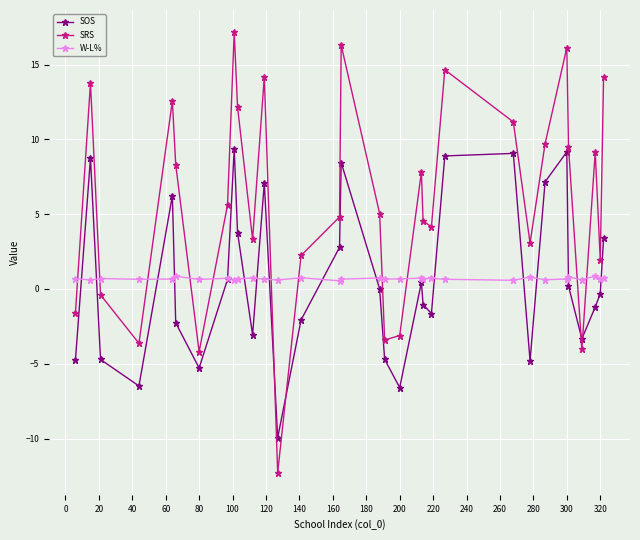

True or false: SRS and W-L% cross at least once.

True